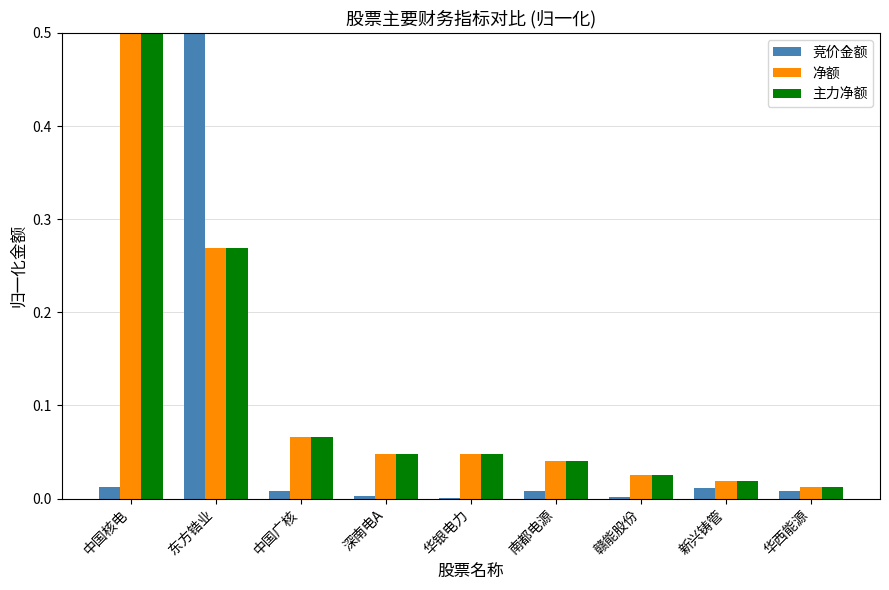

Is the value of 主力净额 at 南都电源 greater than the value of 竞价金额 at 南都电源?

Yes